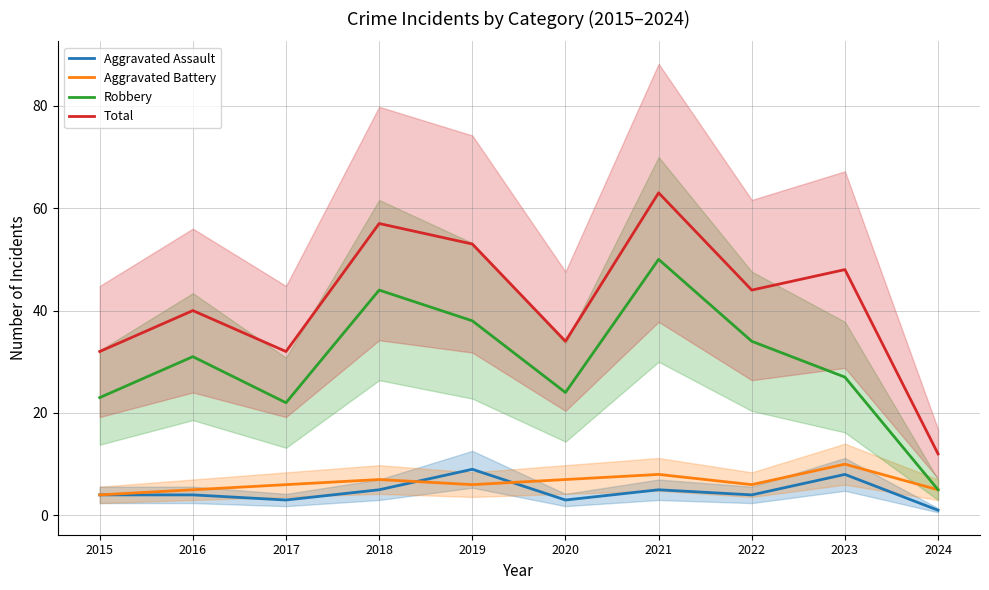

Which category has the highest value in the Total series?

2021